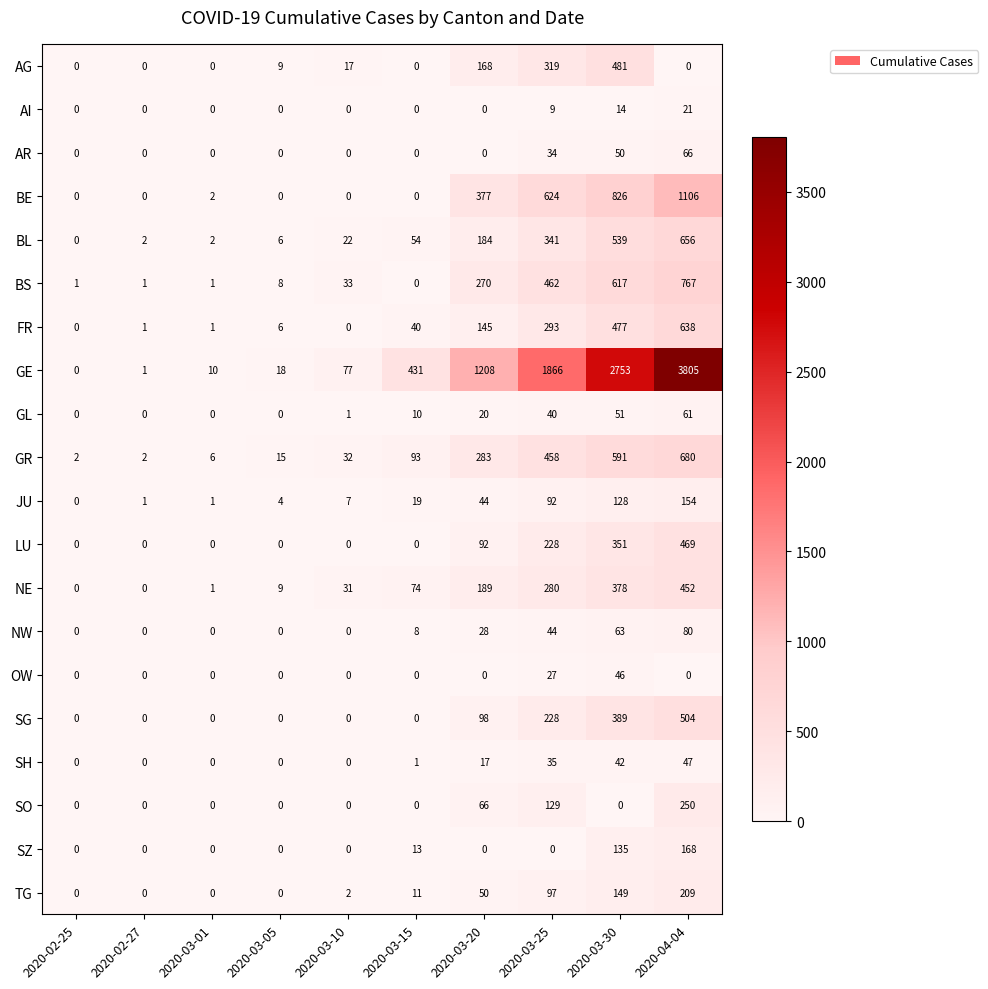

List the series in order of their peak value, highest first.

GE, BE, BS, GR, BL, FR, SG, AG, LU, NE, SO, TG, SZ, JU, NW, AR, GL, SH, OW, AI